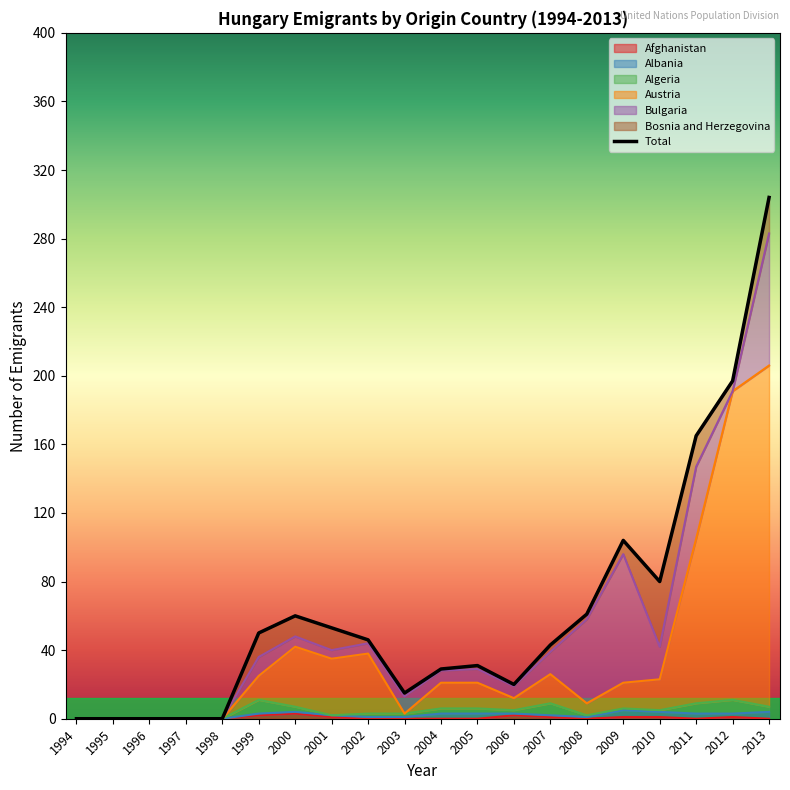

Reading right to left, list all the values displayed in this chart.

Afghanistan: 0	1	0	1	1	0	1	2	0	0	0	0	1	3	2	0	0	0	0	0
Albania: 4	2	3	3	4	1	1	1	3	3	1	1	1	1	1	0	0	0	0	0
Algeria: 3	8	6	1	1	1	7	2	3	3	2	2	0	3	8	0	0	0	0	0
Austria: 199	180	96	18	15	7	17	7	15	15	0	35	33	35	14	0	0	0	0	0
Bulgaria: 77	0	42	19	75	49	13	7	8	7	10	6	5	6	11	0	0	0	0	0
Bosnia and Herzegovina: 21	6	18	38	8	3	4	1	2	1	2	2	13	12	14	0	0	0	0	0